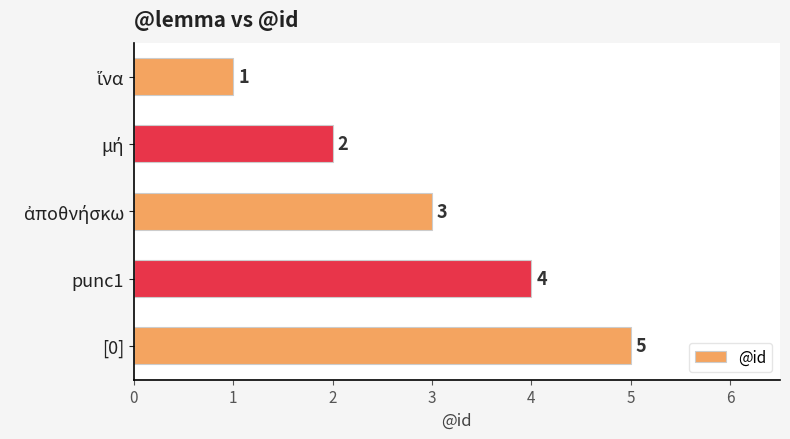

The chart shows a value of 2 at punc1. True or false?

False